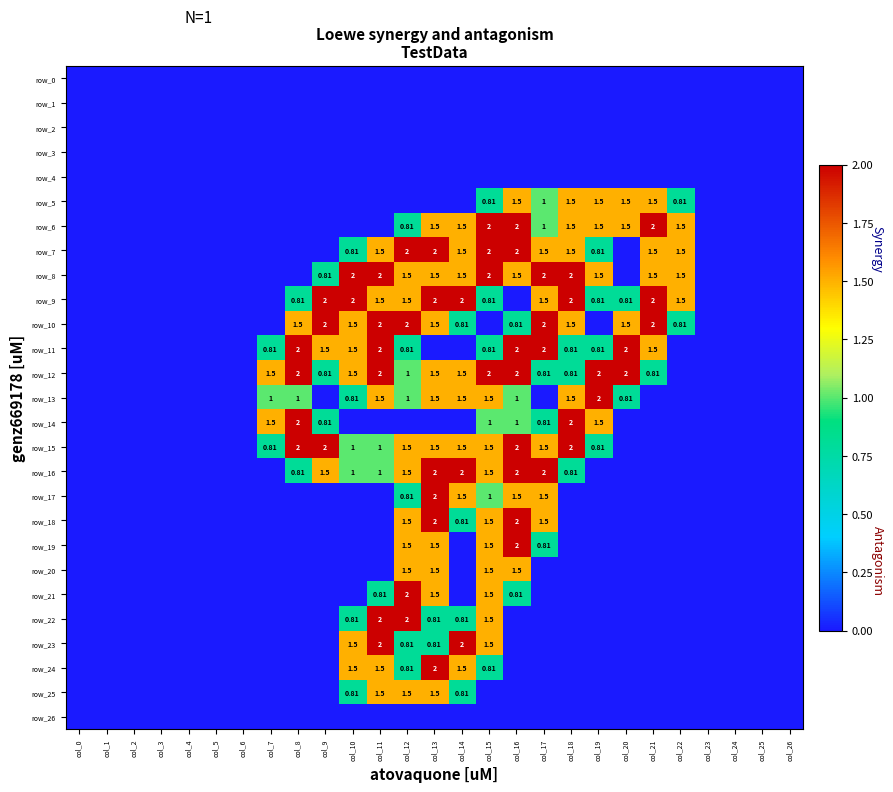

What is the difference between the maximum and second lowest values in the row_7 series?

2.0